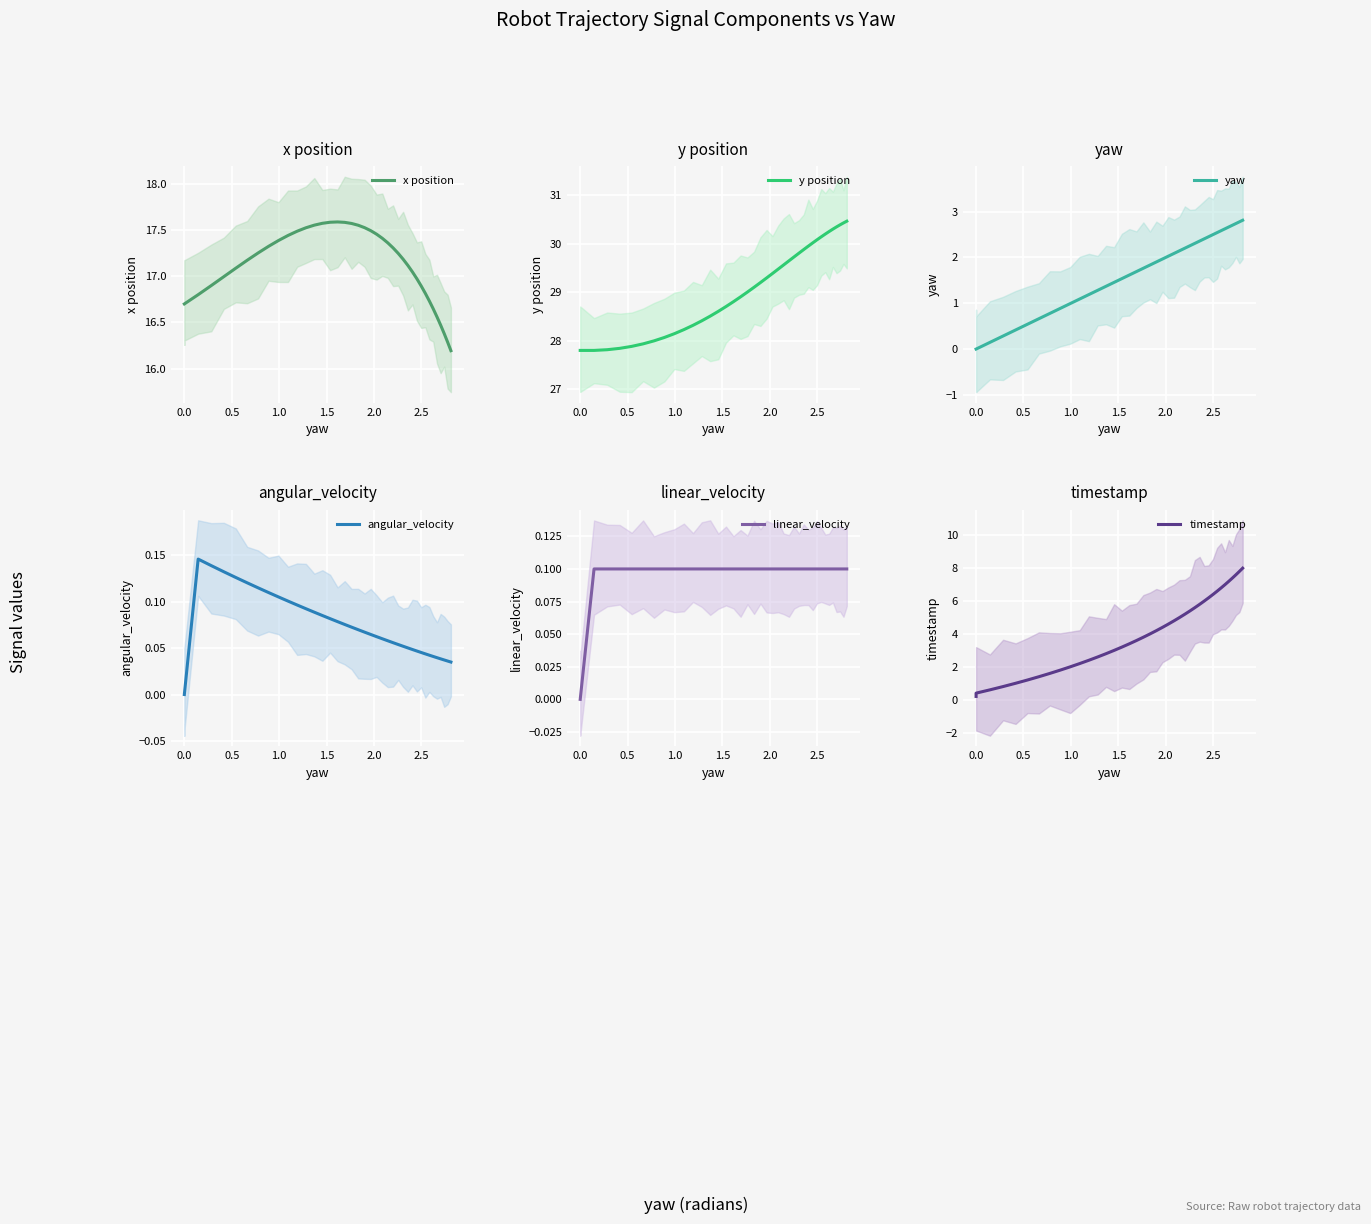

Rank the series by their maximum value, from highest to lowest.

y position, x position, timestamp, yaw, angular_velocity, linear_velocity